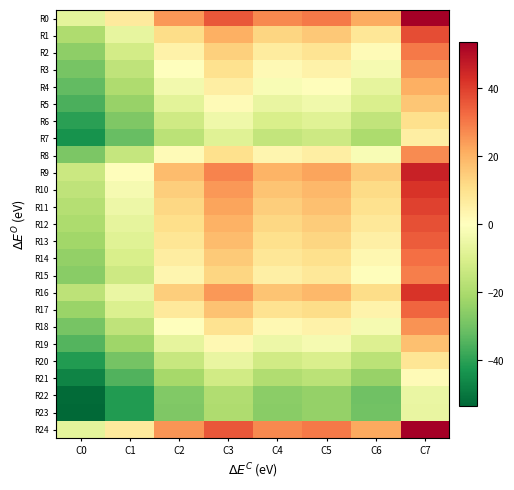

Which has a higher value, C4 or C6?

C4